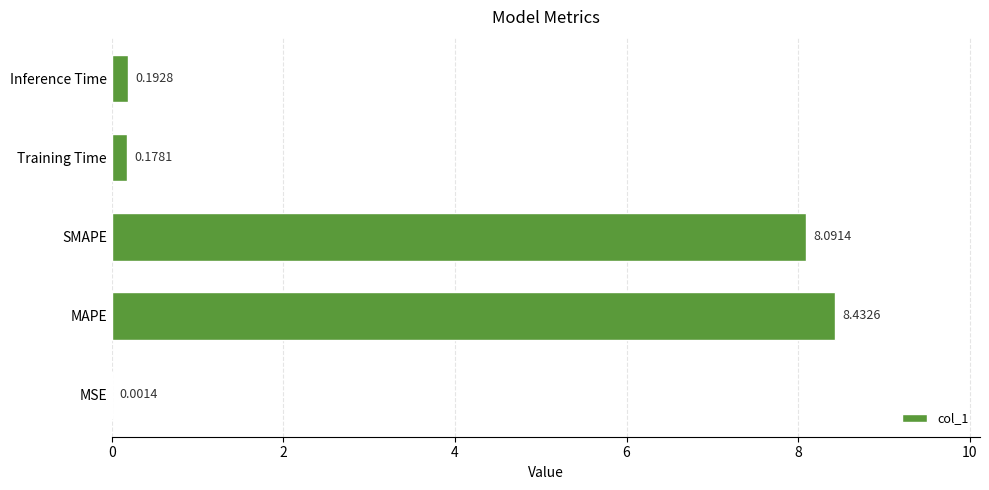

At which category does the chart reach its peak across all series?

MAPE